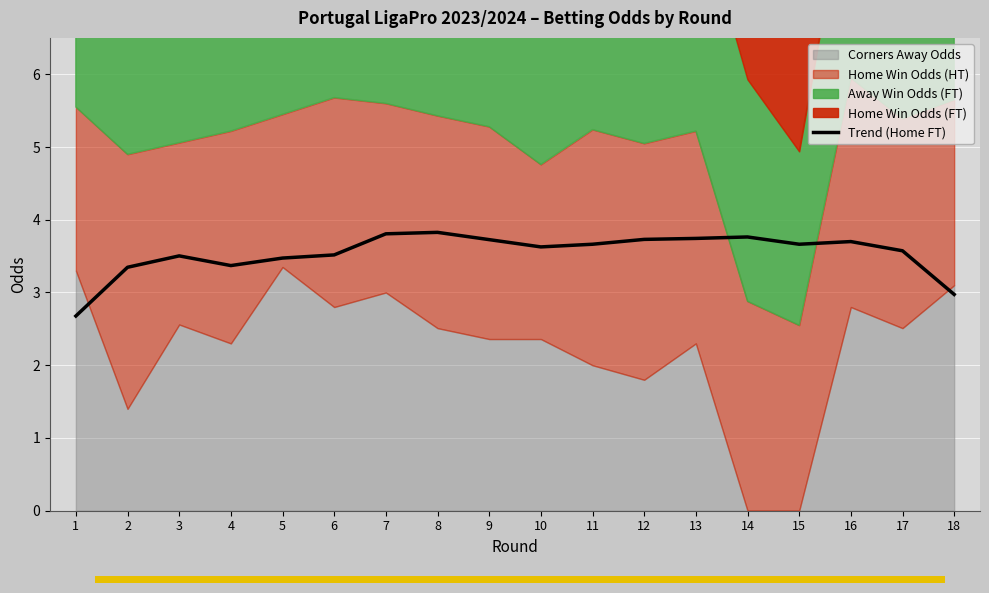

What is the minimum value shown in the chart?

2.7